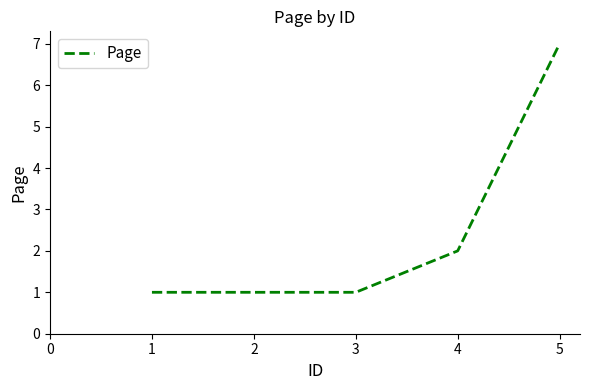

True or false: the data has more than 2 interior local peaks.

False